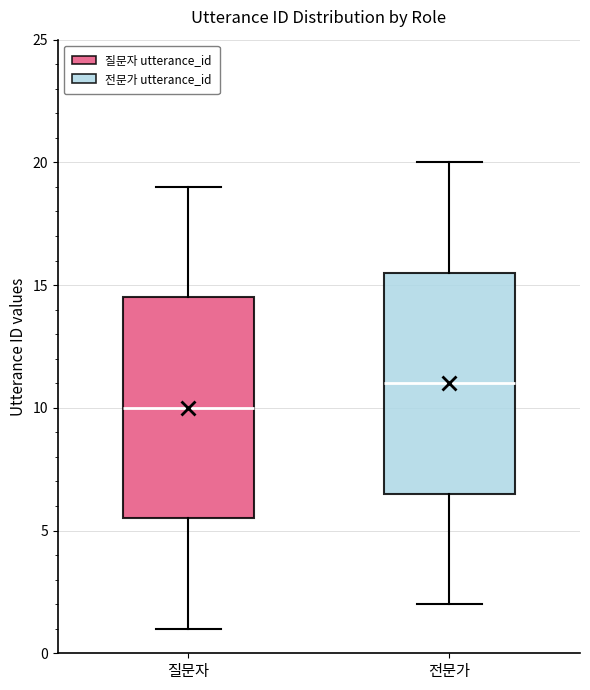

Which box has the highest median line?

전문가